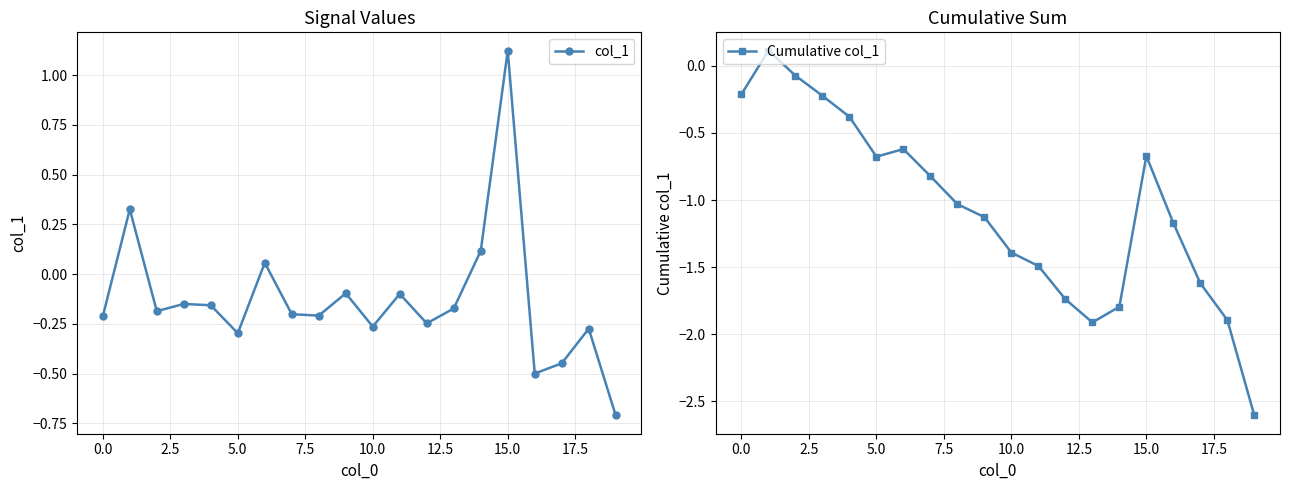

How many interior local peaks does the col_1 series have?

7